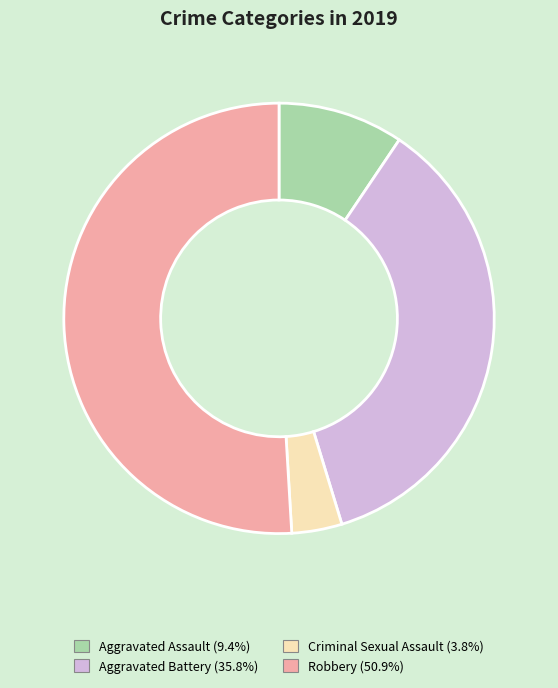

Do Aggravated Assault and Robbery together represent more than half of the pie?

Yes